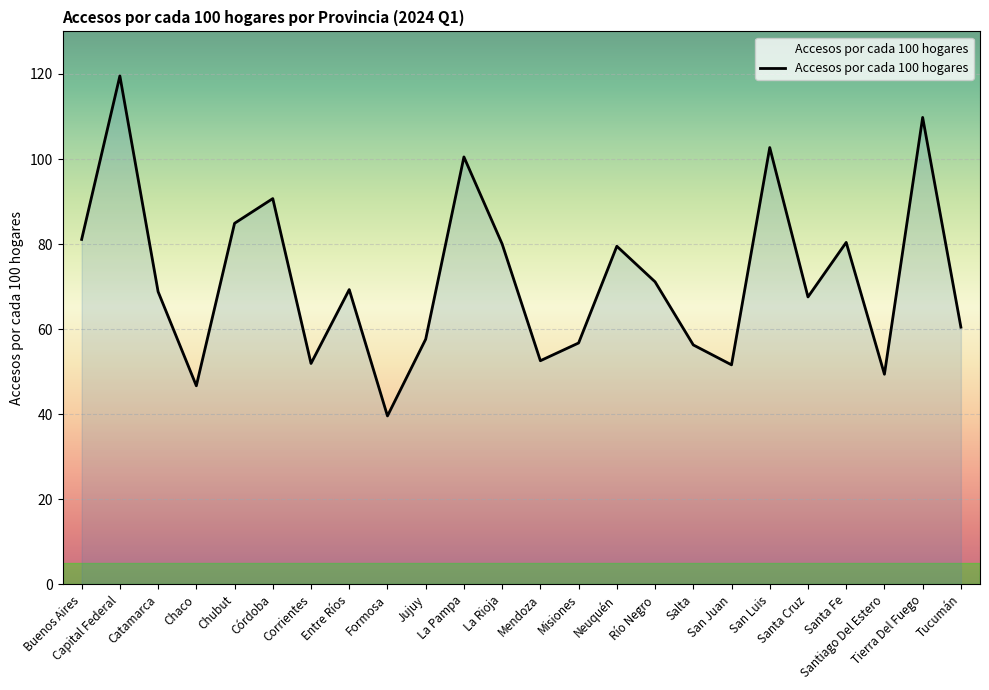

How many categories are shown in the chart?

24